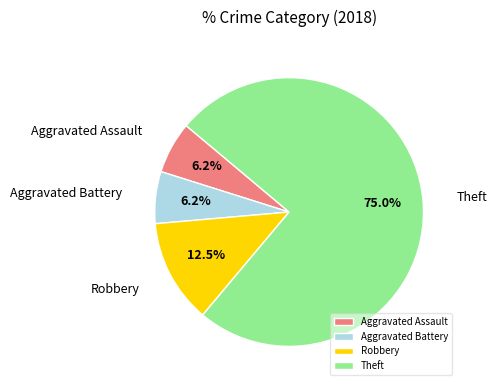

Which slice is the largest?

Theft